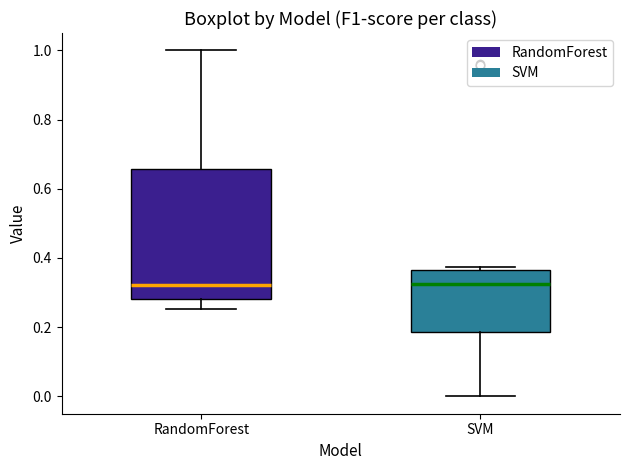

Where does the lower whisker of the box for RandomForest end on the y-axis? The values are not printed on the chart, so give them approximately, as read against the axis.

0.26